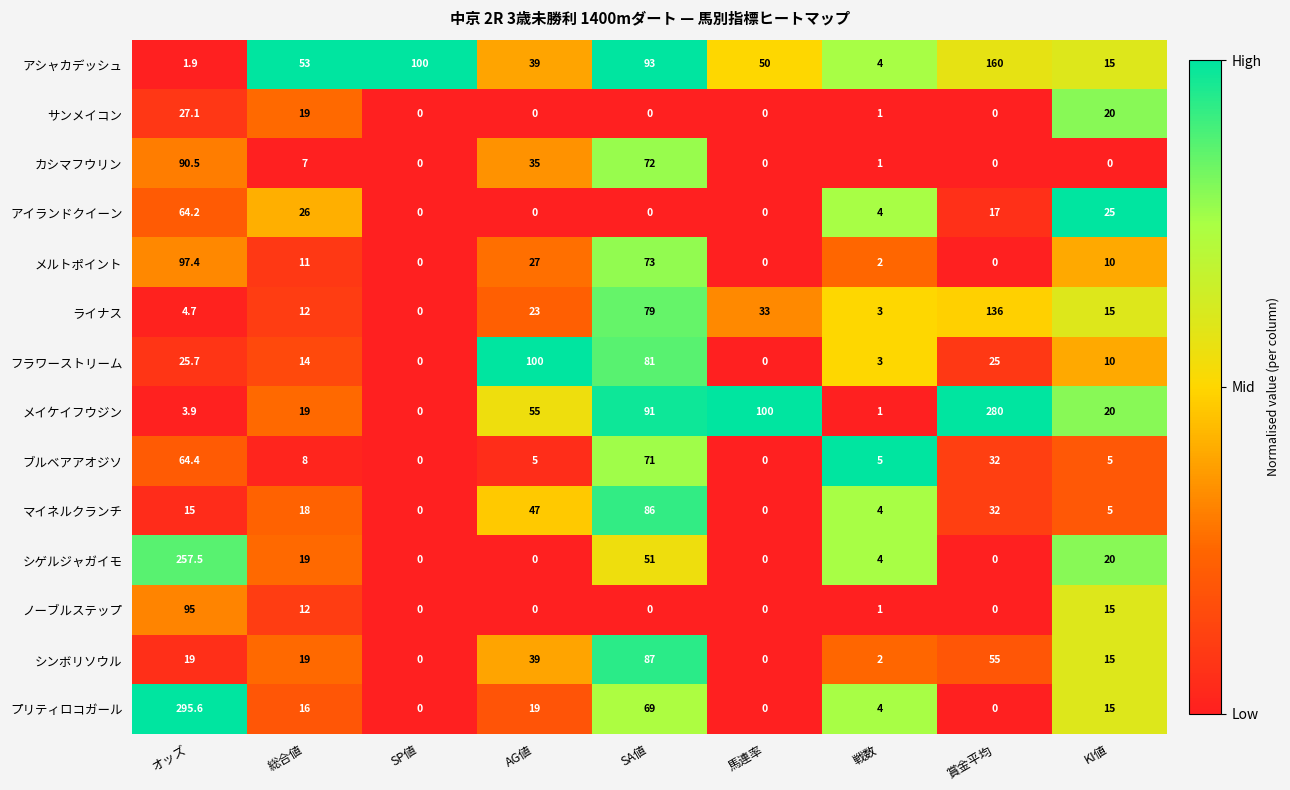

What is the spread (max minus min) of values at KI値?

25.0